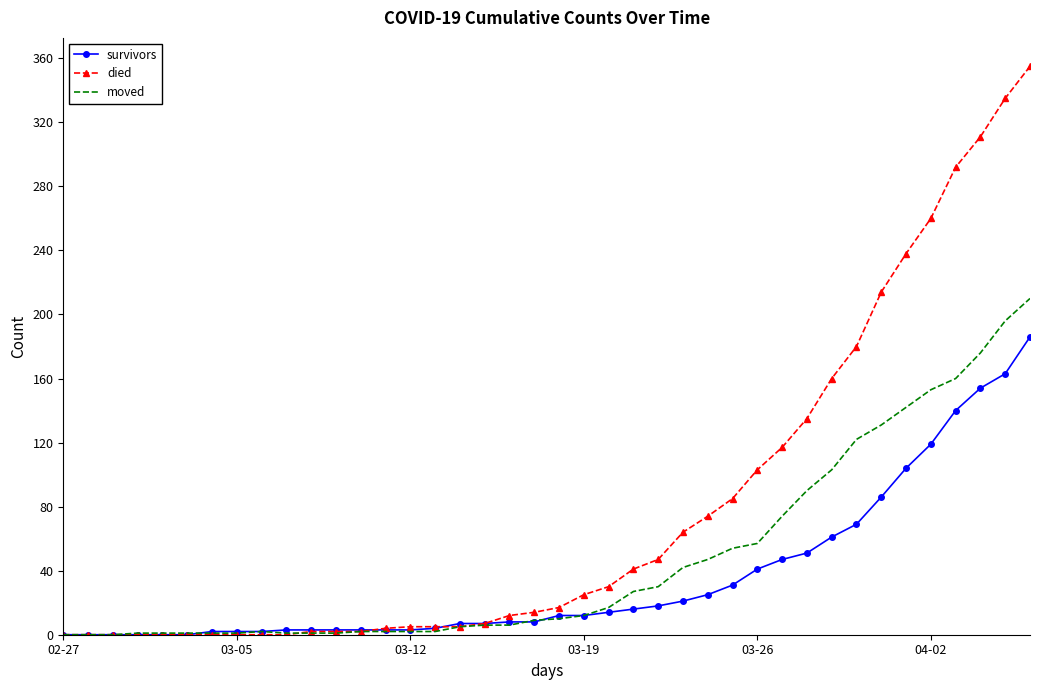

Which series has the largest total across all categories?

died